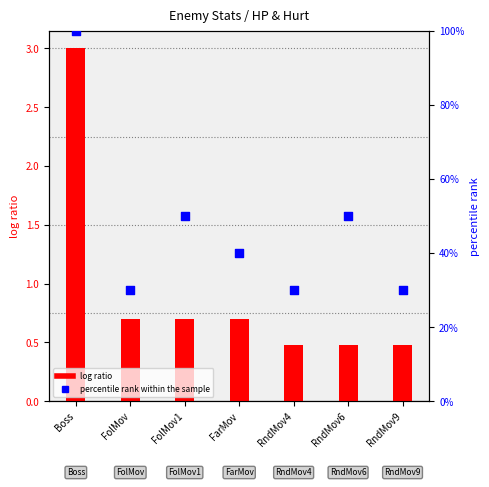

Which series contains the highest Y value?

percentile rank within the sample